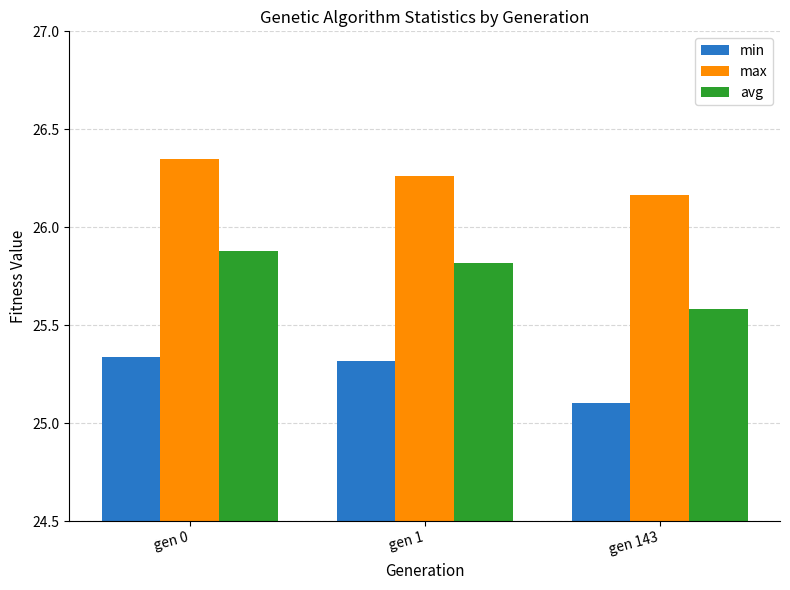

Which category has the highest value in the max series?

gen 0